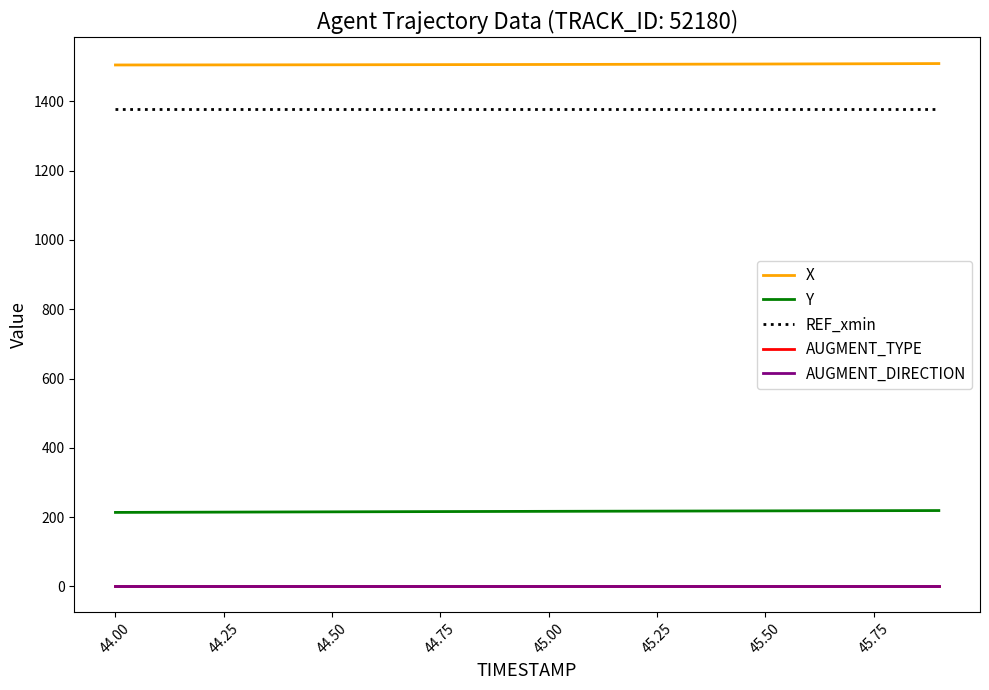

What is the lowest value of the Y series?

213.7